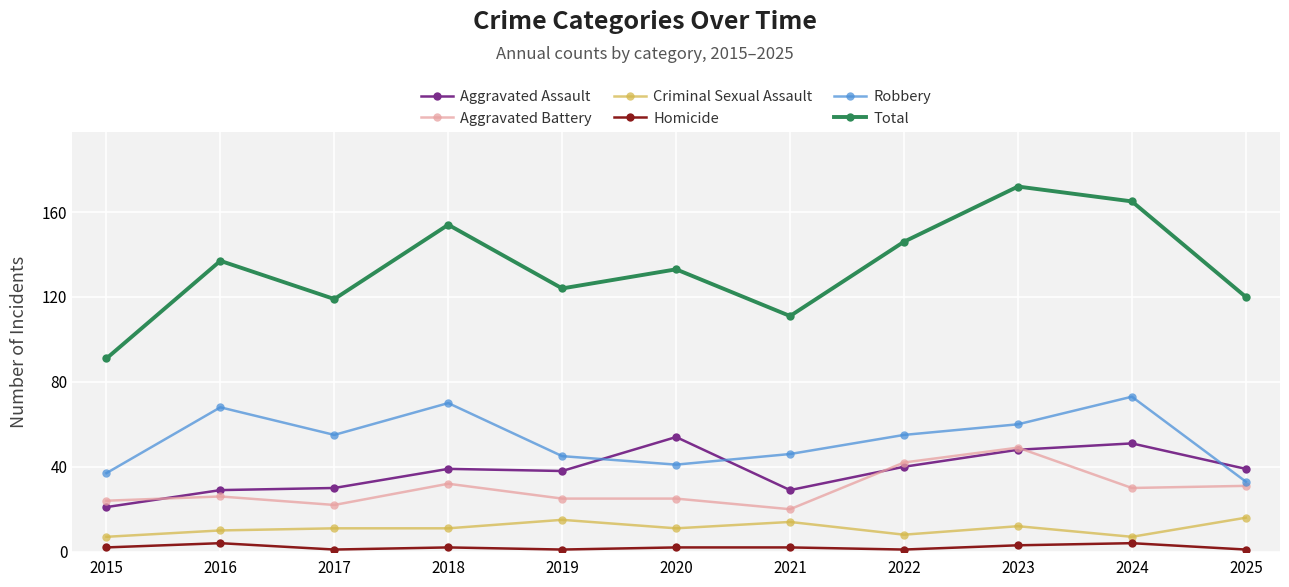

The Total series shows 165 at 2024. True or false?

True